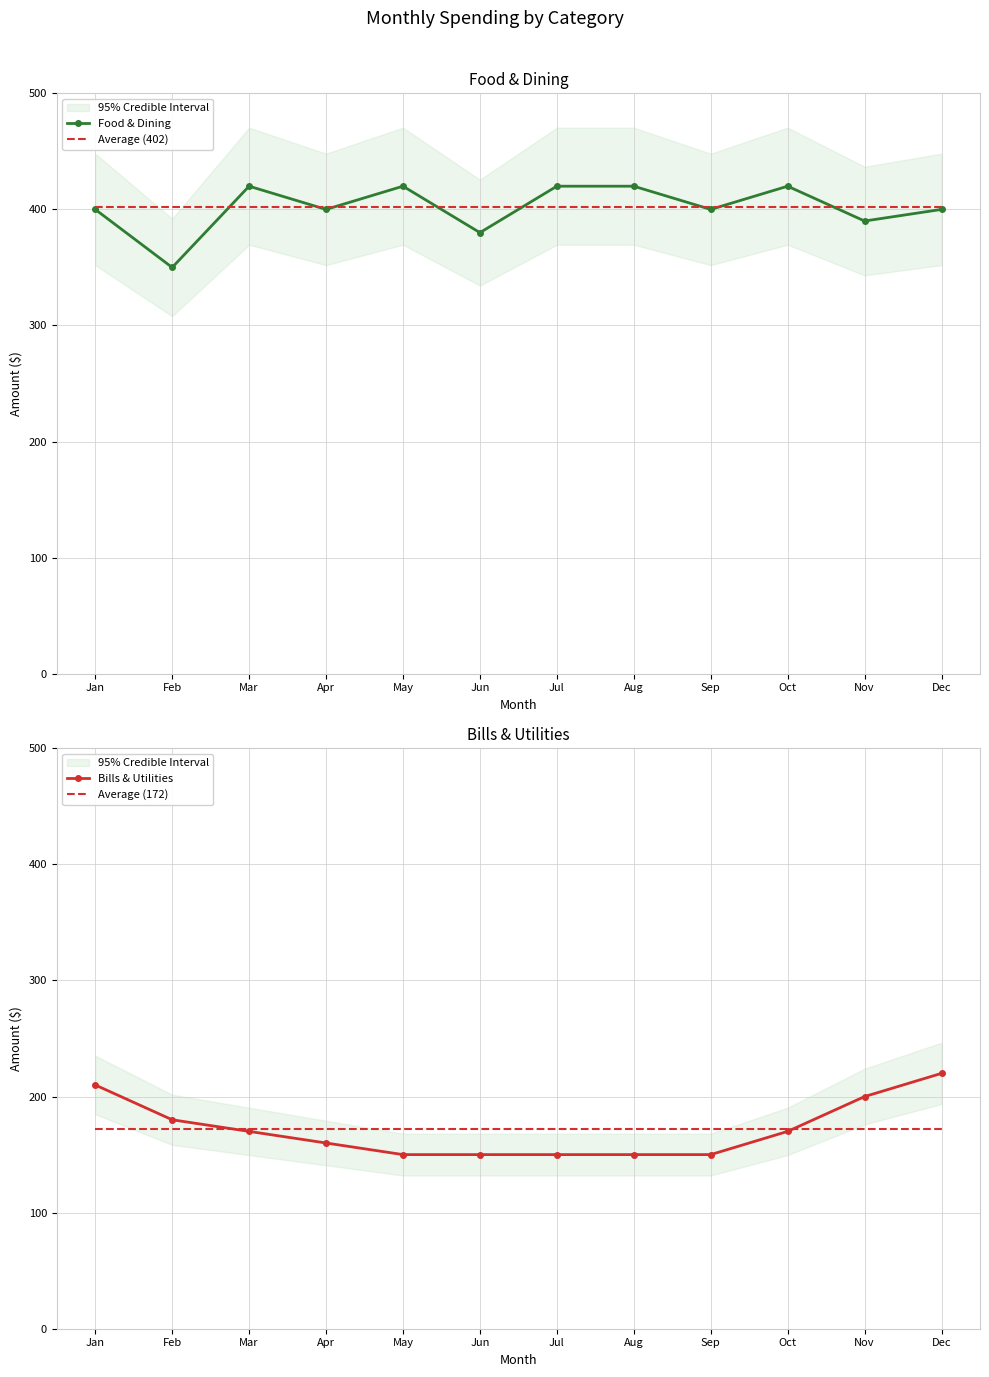

List the labels in order of Average (172) value, smallest first.

Jan, Feb, Mar, Apr, May, Jun, Jul, Aug, Sep, Oct, Nov, Dec